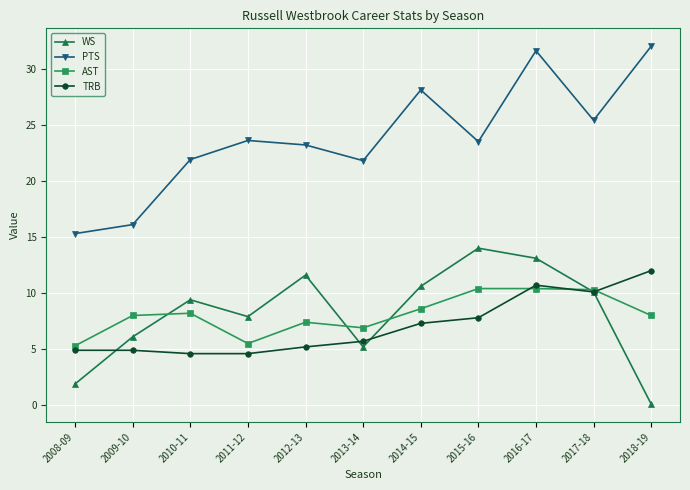

What is the label of the 3rd point from the right?

2016-17